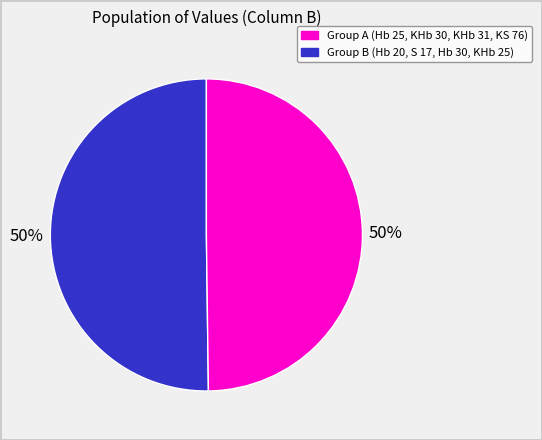

To the nearest percent, what is the average slice percentage?

50%